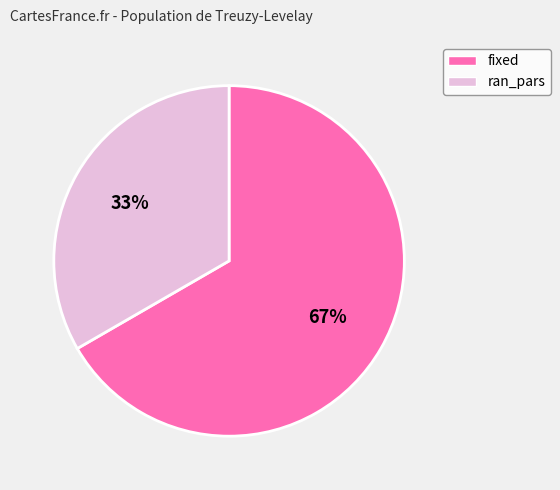

Which slice is the smallest?

ran_pars